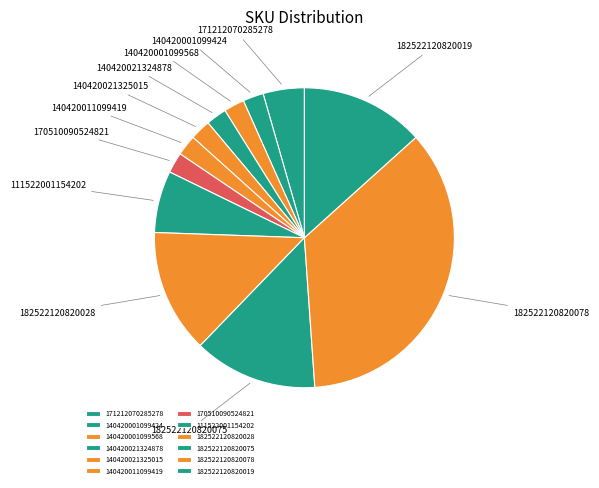

What is the smallest slice in the pie chart?

140420001099424